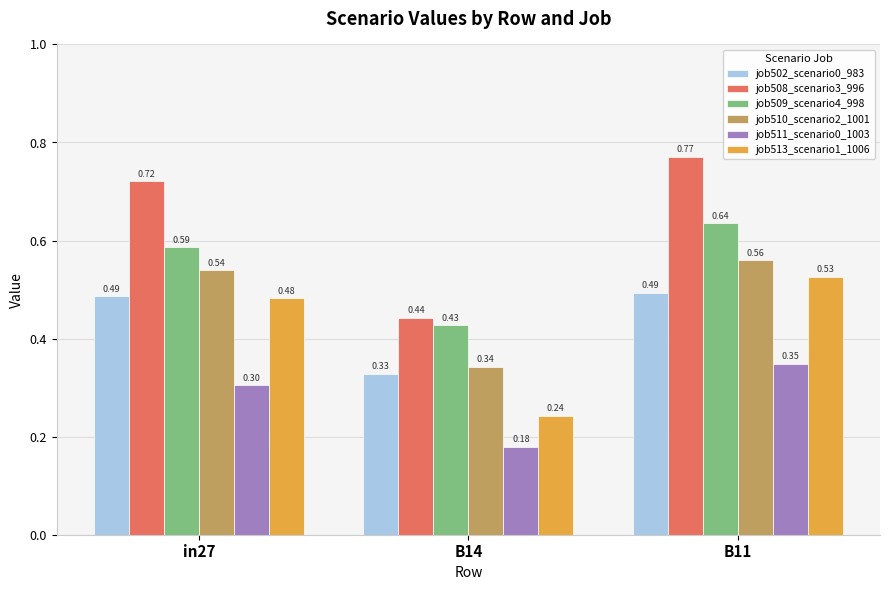

At in27, list the series in order from smallest to largest.

job511_scenario0_1003, job513_scenario1_1006, job502_scenario0_983, job510_scenario2_1001, job509_scenario4_998, job508_scenario3_996